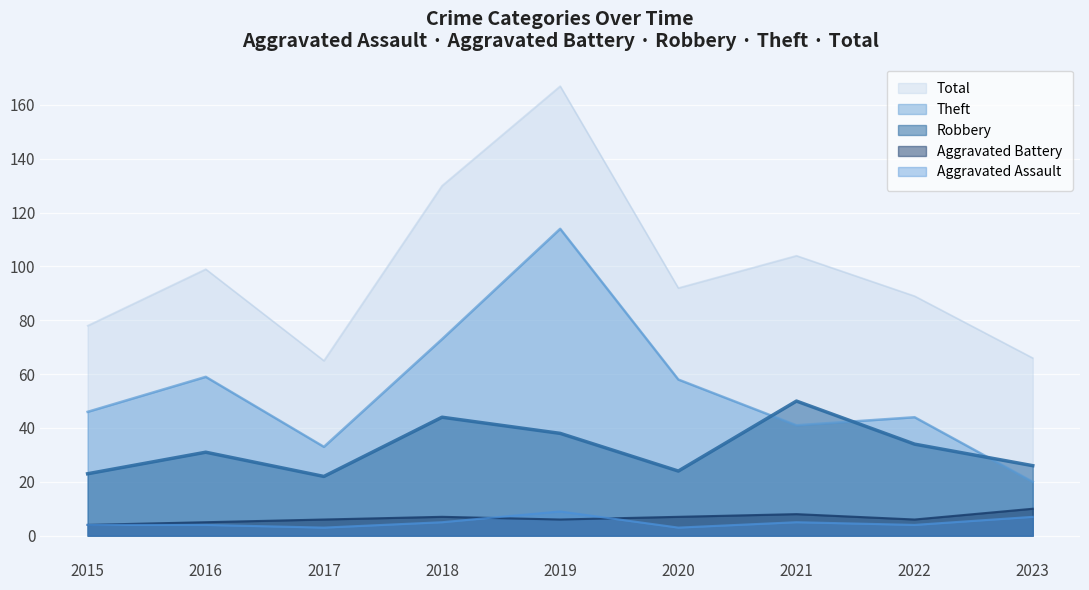

At which category does Aggravated Battery reach its first local valley?

2019